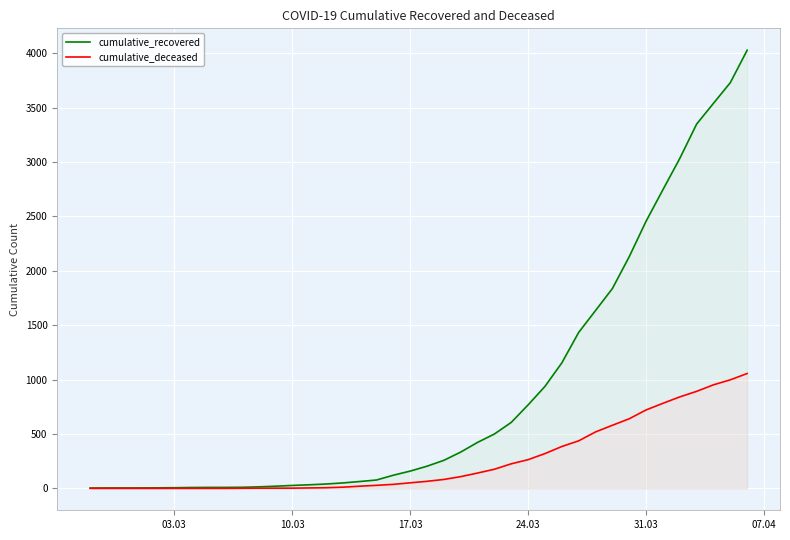

Which series has the largest total across all categories?

cumulative_recovered